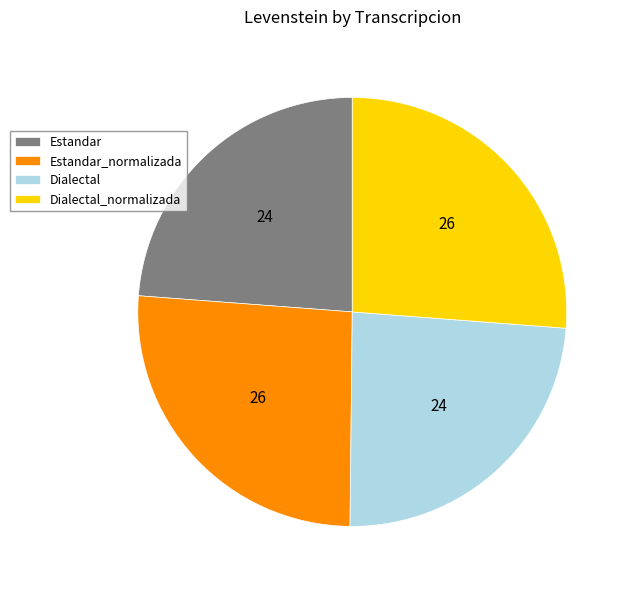

How many segments does this pie chart have?

4